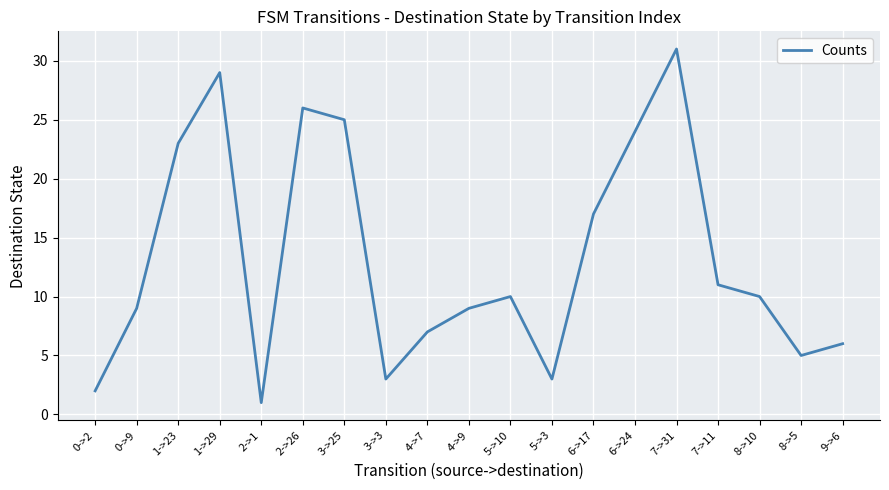

Is it true that the value at 3->3 is 3?

True